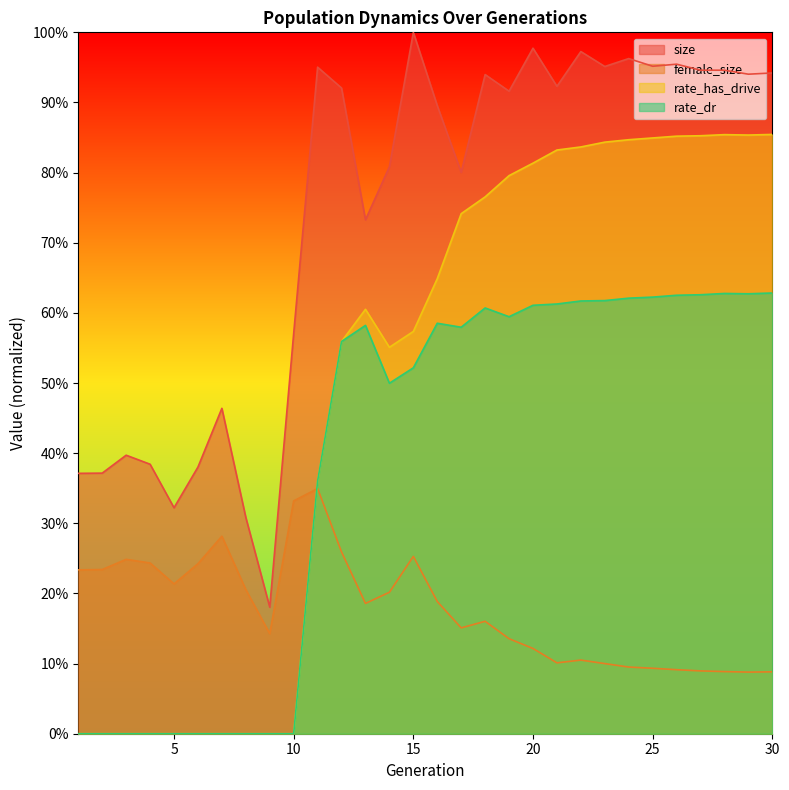

At which label is size closest to 0?

9